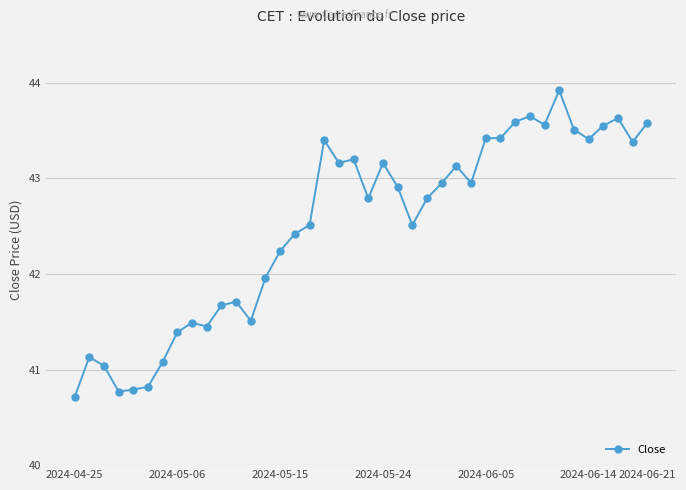

What is the value of the 29th point from the left?

43.4